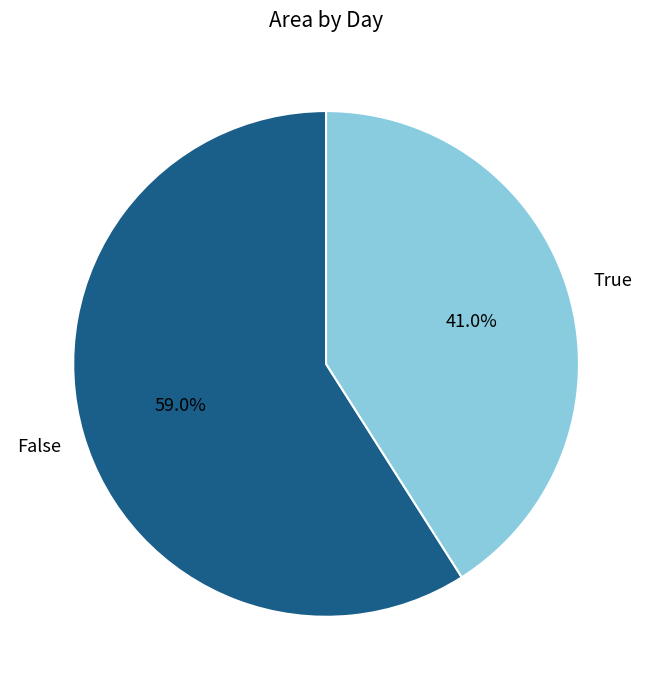

Does any single category account for the majority?

Yes